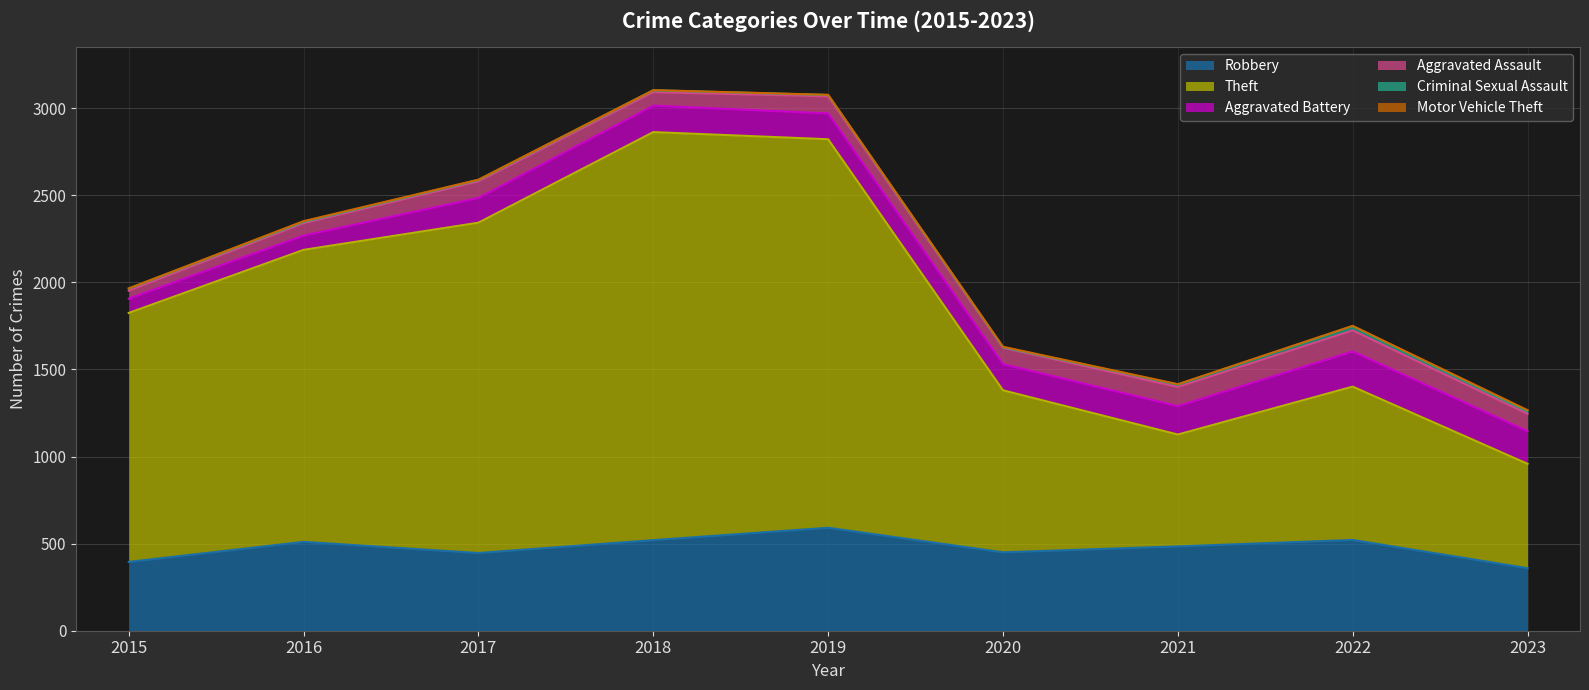

At which category does the chart reach its minimum across all series?

2015